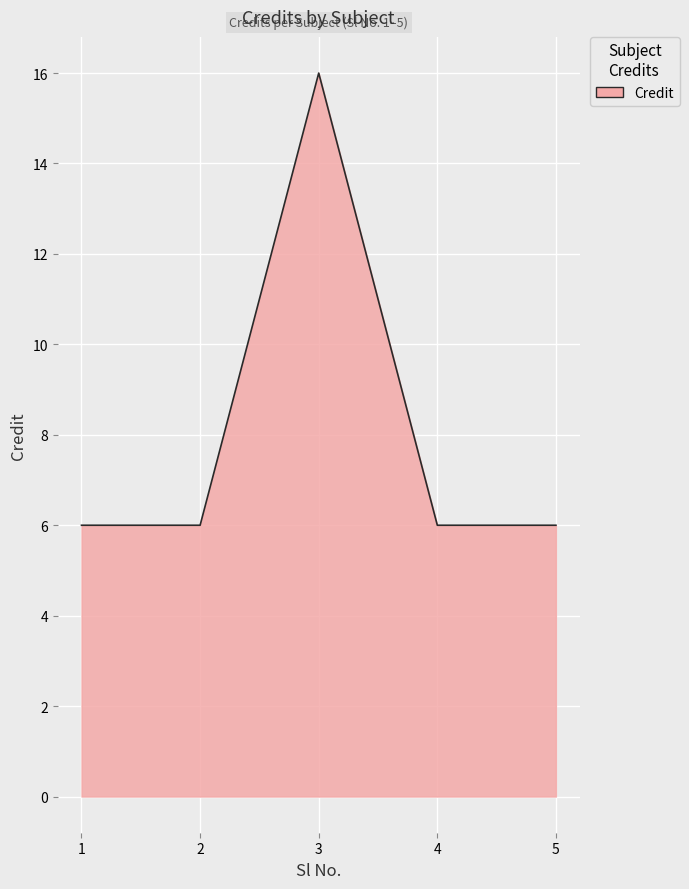

The value at 2 is 9. True or false?

False